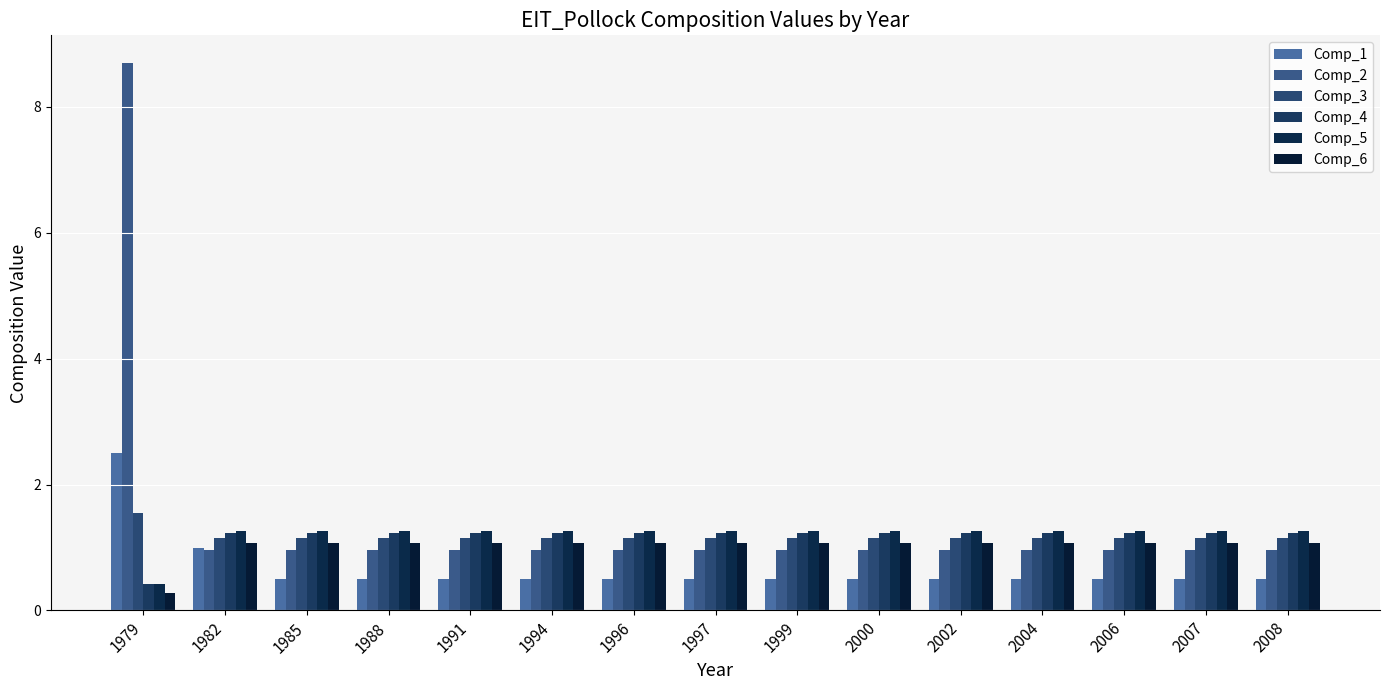

What is the sum of the Comp_1 values at 2006 and 1996?

1.0